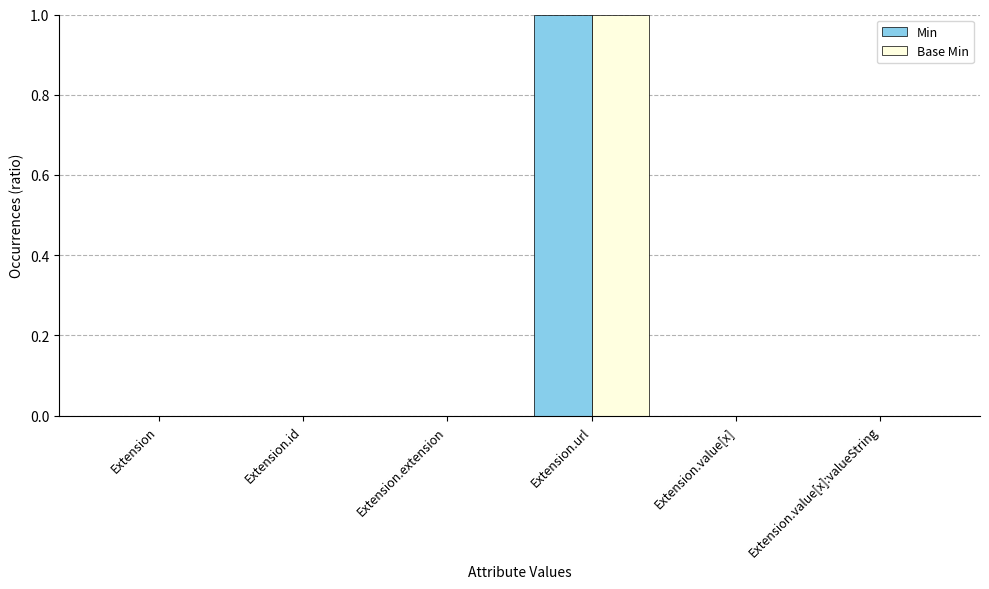

How many groups of bars are there?

6